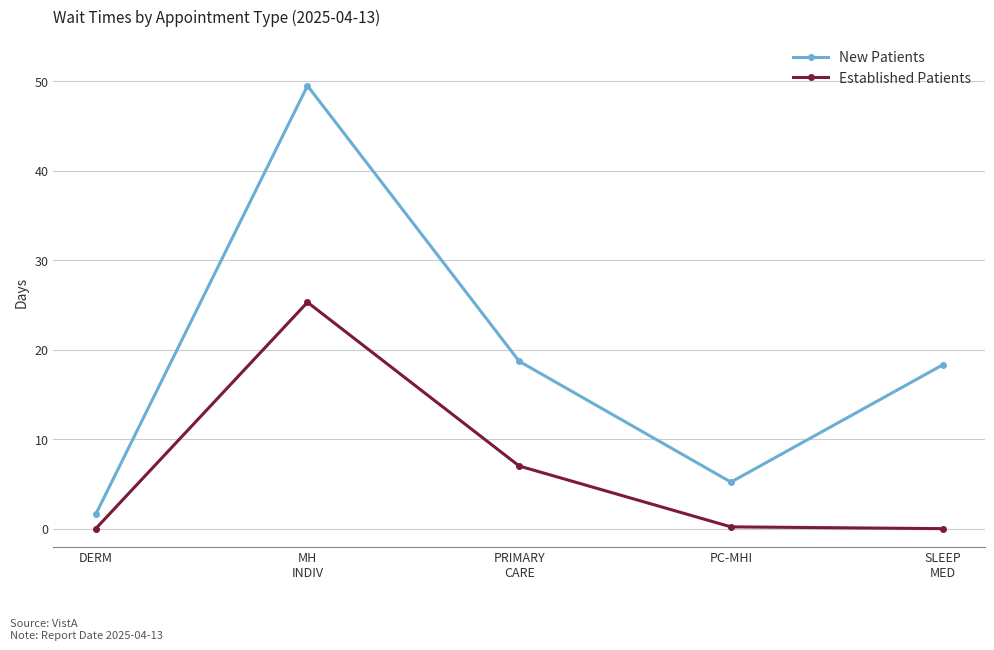

List the series in order of their peak value, lowest first.

Established Patients, New Patients